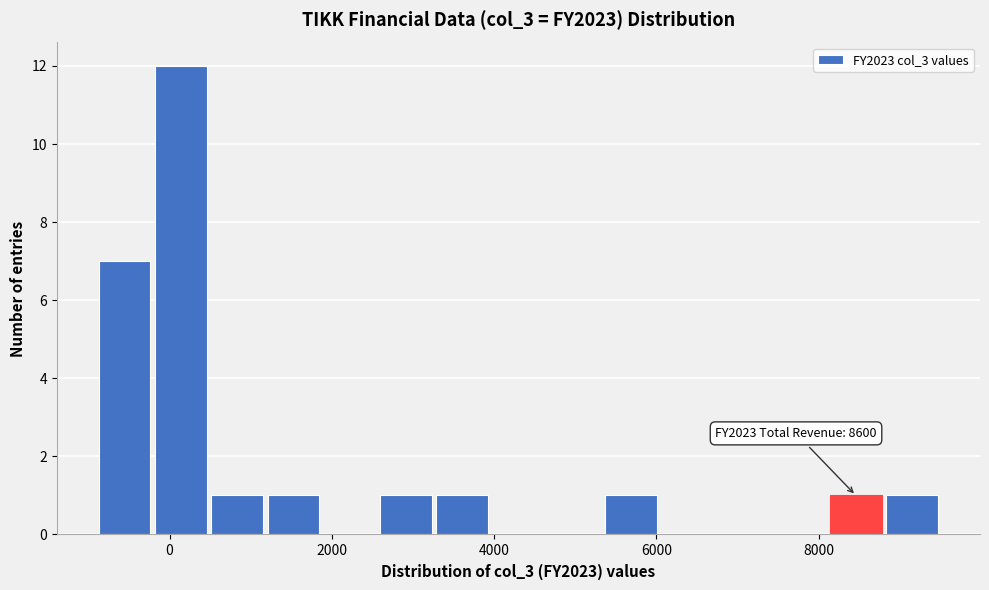

Around what value on the x-axis is the tallest bar? Give the approximate position of its centre, as read against the axis.

200